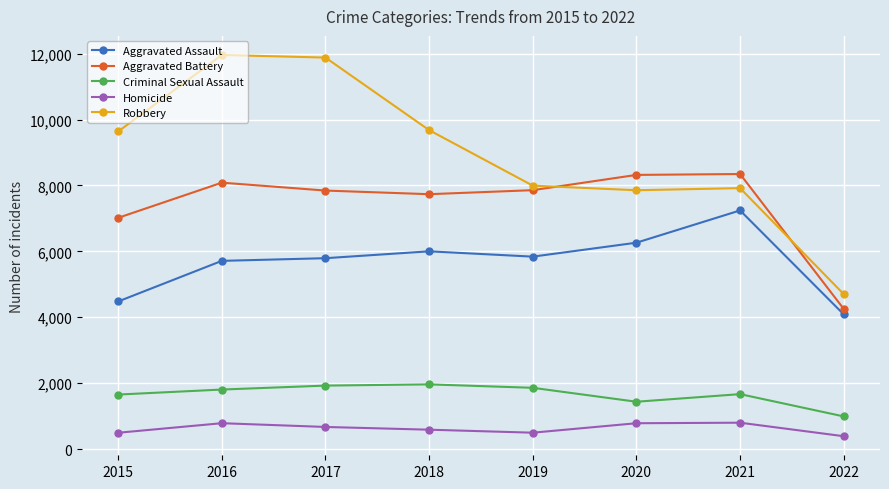

List the series in order of their peak value, lowest first.

Homicide, Criminal Sexual Assault, Aggravated Assault, Aggravated Battery, Robbery